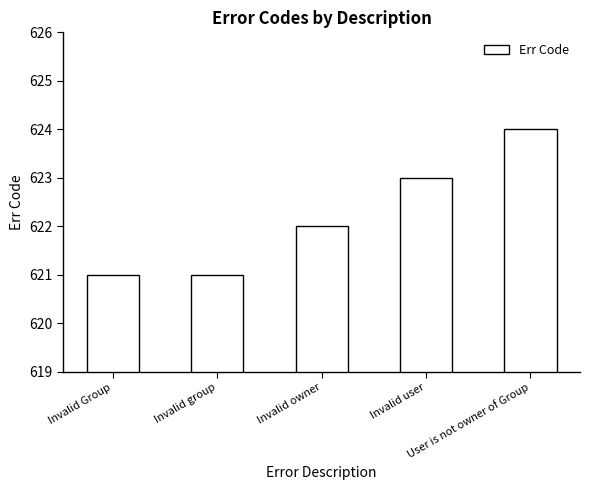

How many data points are less than 622?

2